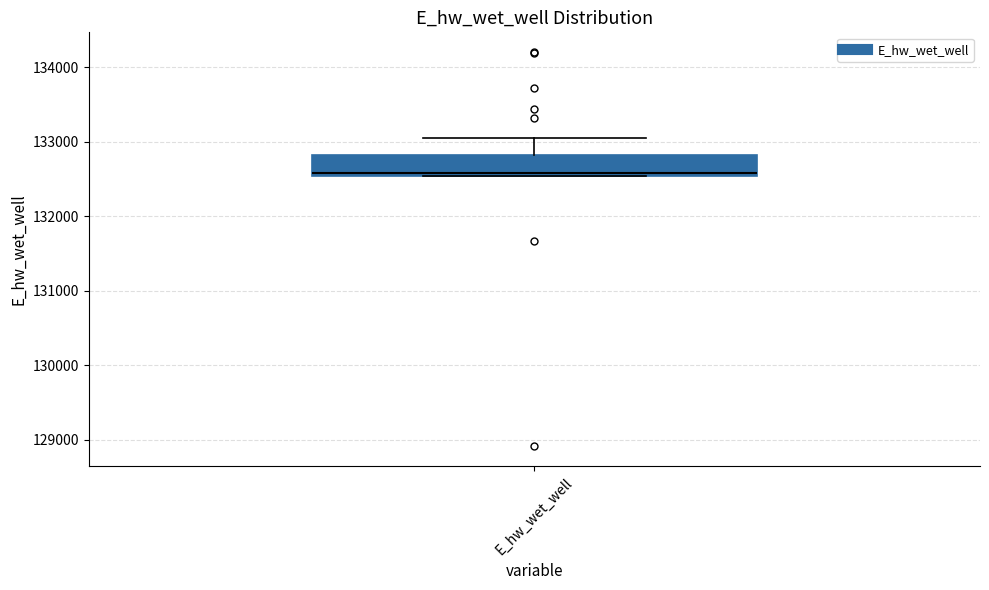

Read this box plot against the y-axis: the position of the median line, the range covered by the box, and the ends of both whiskers. The values are not printed on the chart, so give them approximately, as read against the axis.

median 132600, box 132500 to 132800, whiskers 132500 to 133100